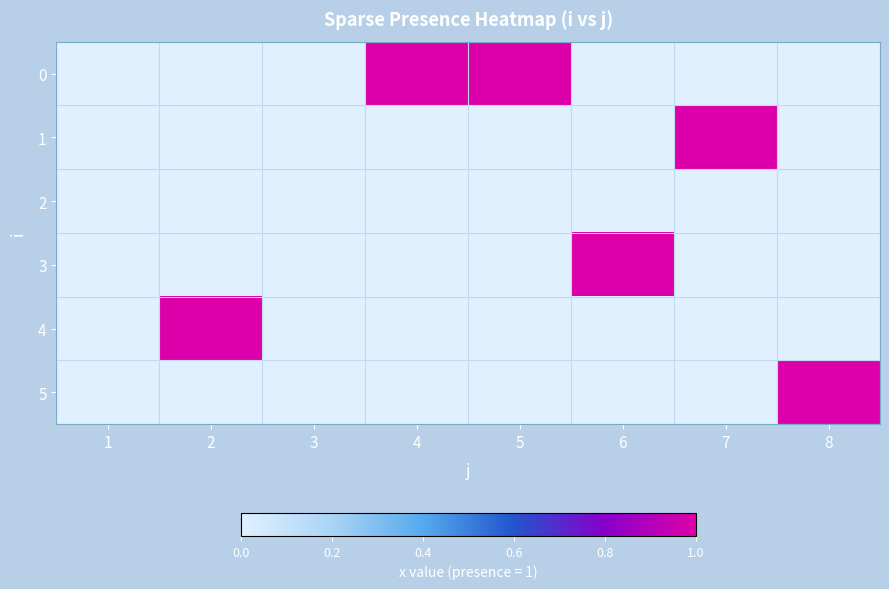

Reading left to right, extract all data points from this chart.

0: 1=0	2=0	3=0	4=1	5=1	6=0	7=0	8=0
1: 1=0	2=0	3=0	4=0	5=0	6=0	7=1	8=0
2: 1=0	2=0	3=0	4=0	5=0	6=0	7=0	8=0
3: 1=0	2=0	3=0	4=0	5=0	6=1	7=0	8=0
4: 1=0	2=1	3=0	4=0	5=0	6=0	7=0	8=0
5: 1=0	2=0	3=0	4=0	5=0	6=0	7=0	8=1